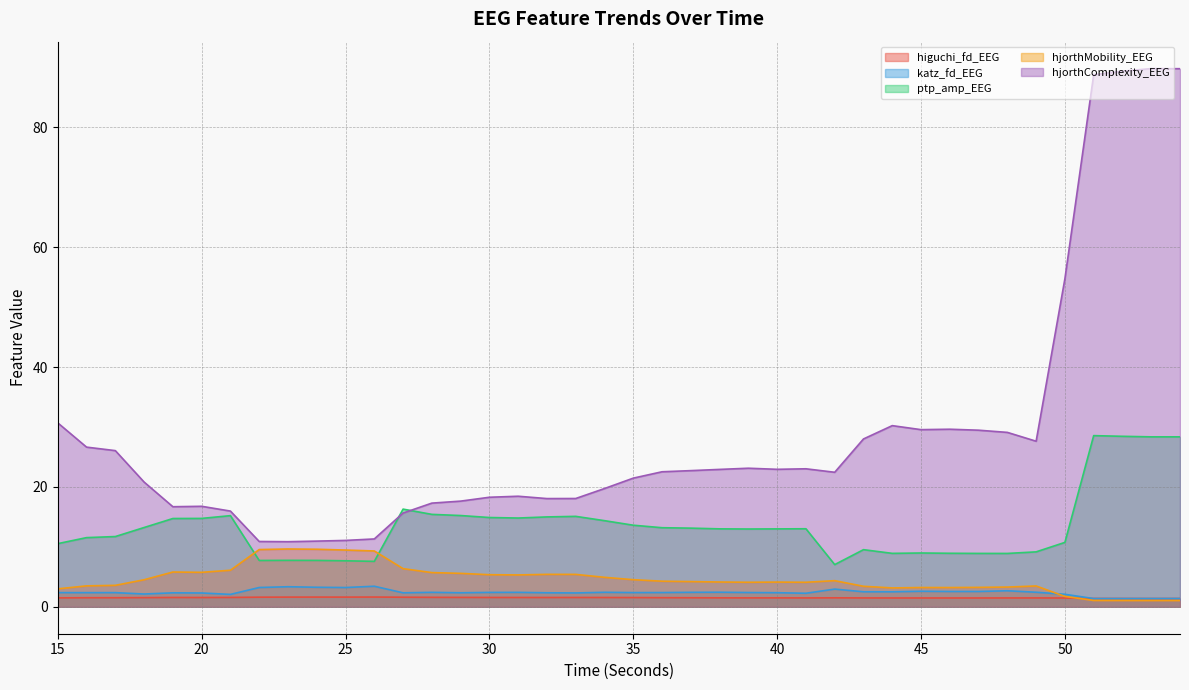

True or false: katz_fd_EEG and ptp_amp_EEG cross at least once.

False